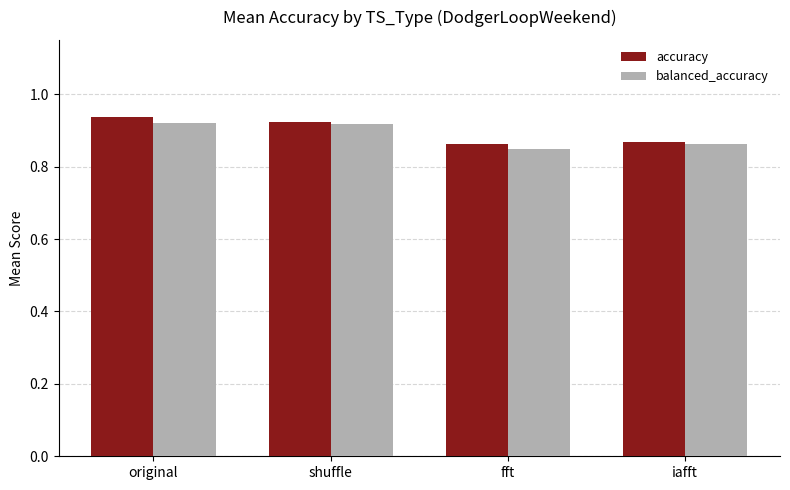

How many accuracy values are between 0 and 1?

4